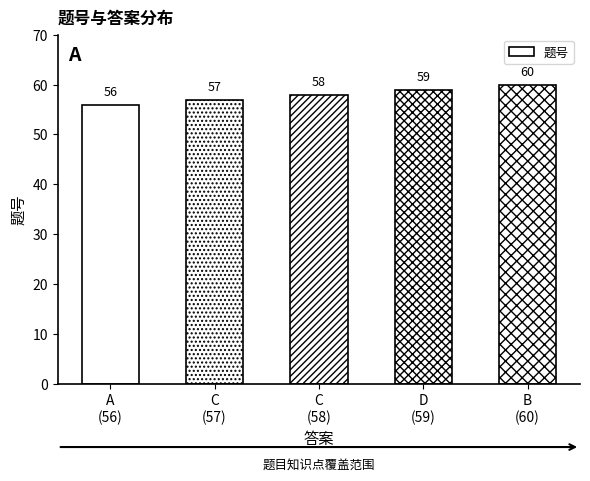

Reading left to right, list all the values displayed in this chart.

56	57	58	59	60